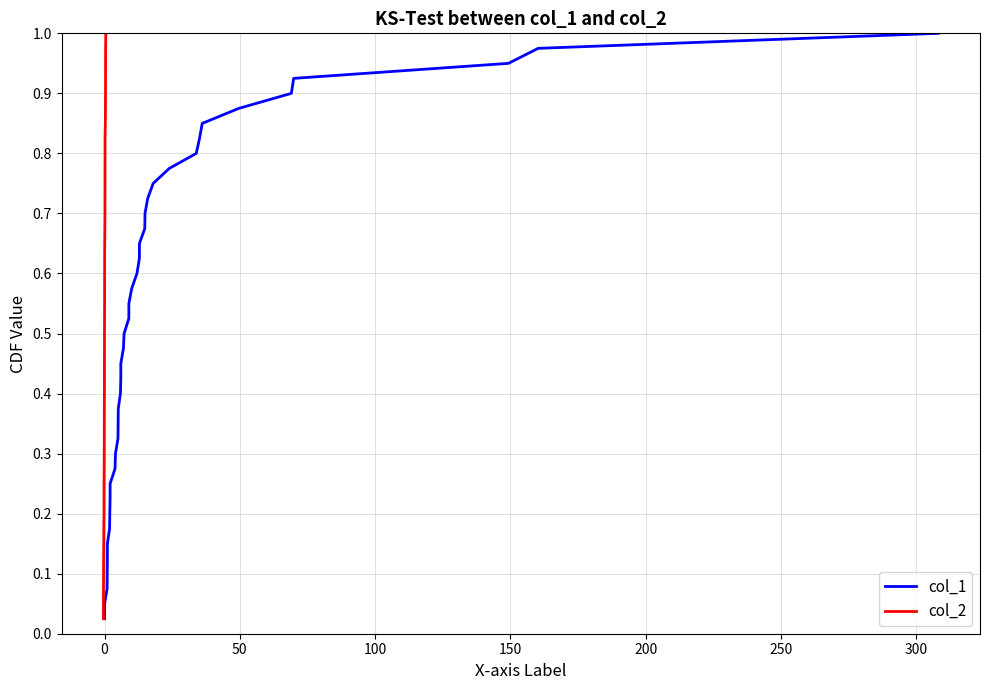

What is the sum of all col_1 values?

20.5